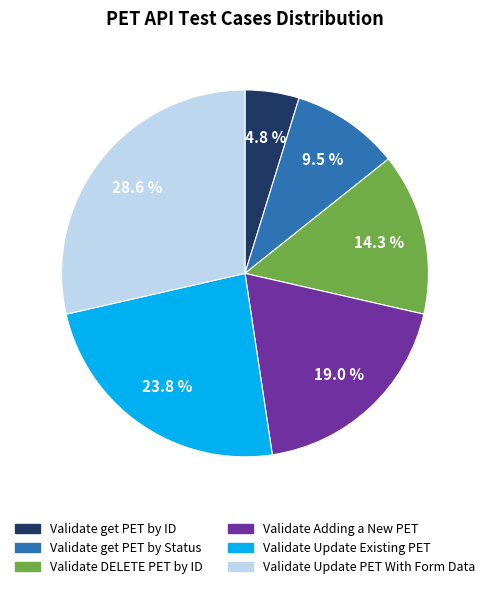

To the nearest percent, what portion does Validate Update Existing PET represent?

24%